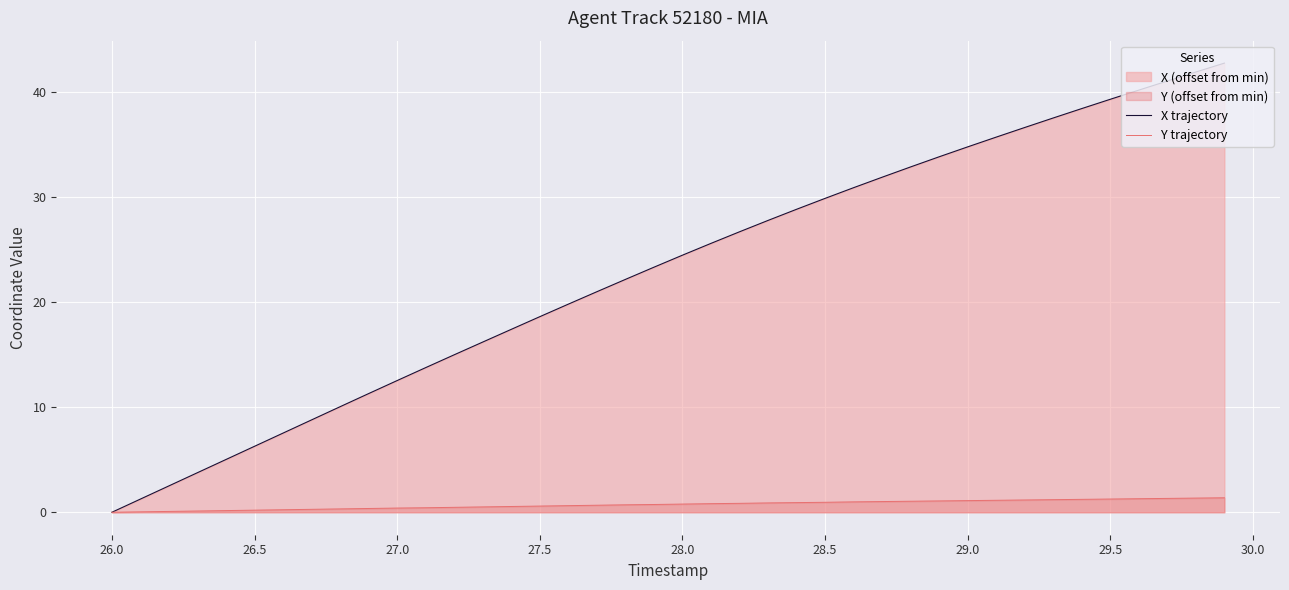

Rank the series at 27.5 from highest to lowest value.

X trajectory, Y trajectory